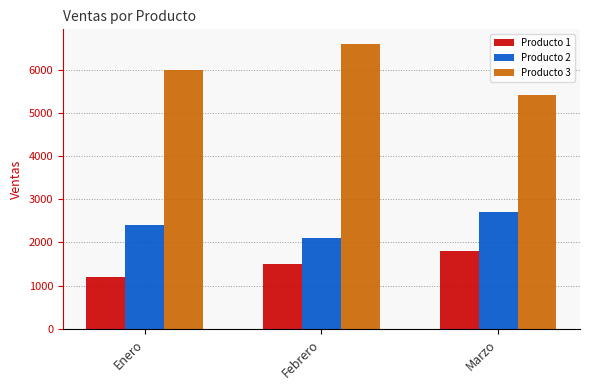

Rank the series at Marzo from highest to lowest value.

Producto 3, Producto 2, Producto 1